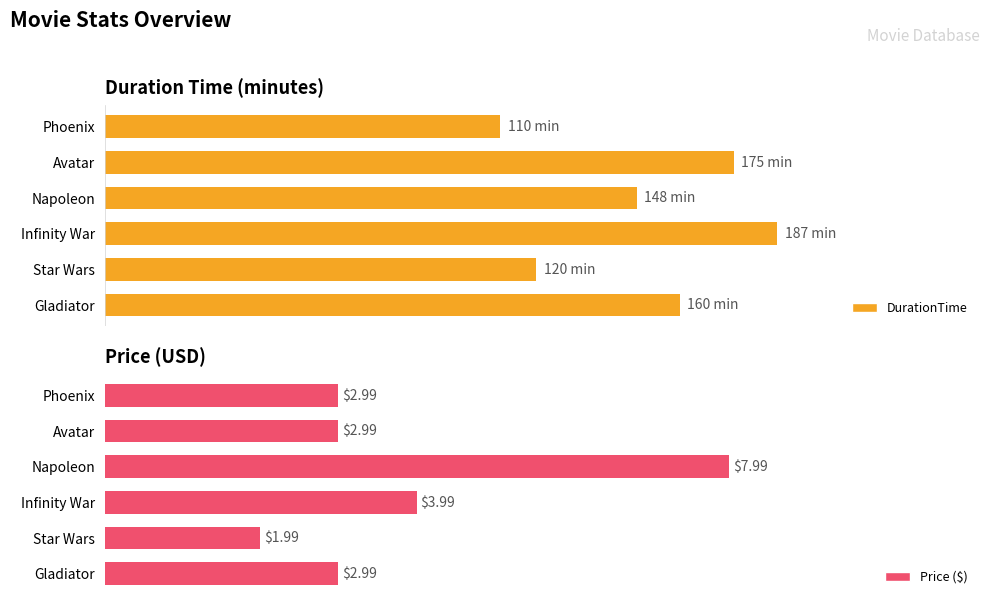

Which category has the highest value in the Price ($) series?

Napoleon